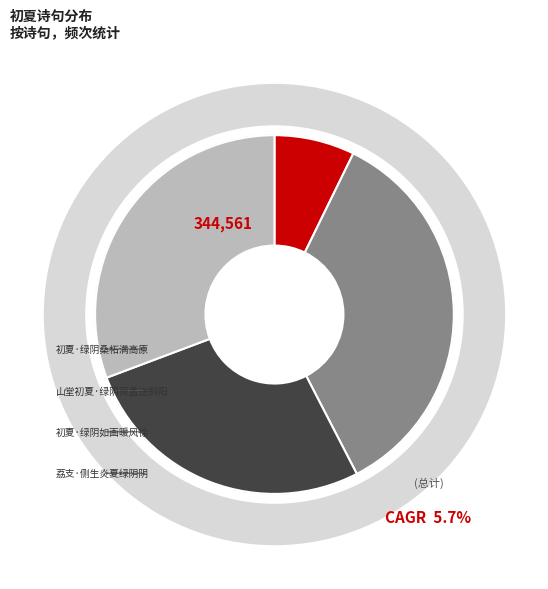

To the nearest percent, what is the difference between the 初夏·绿阴如画暖风徐 and 荔支·侧生炎夏绿阴阴 slice percentages?

4%